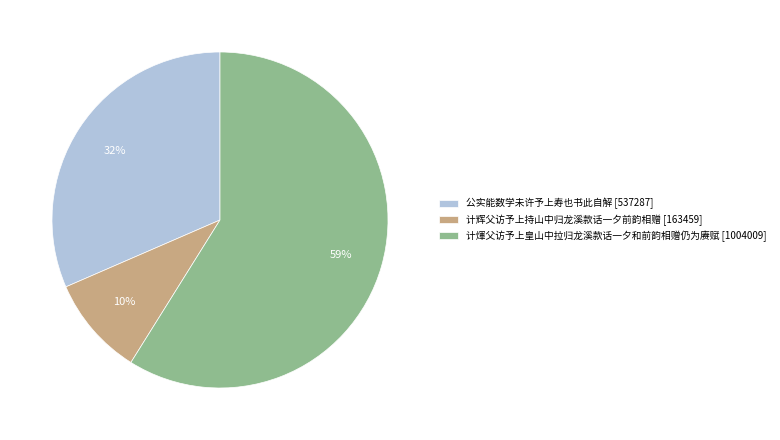

To the nearest percent, what portion does 公实能数学未许予上寿也书此自解 represent?

32%